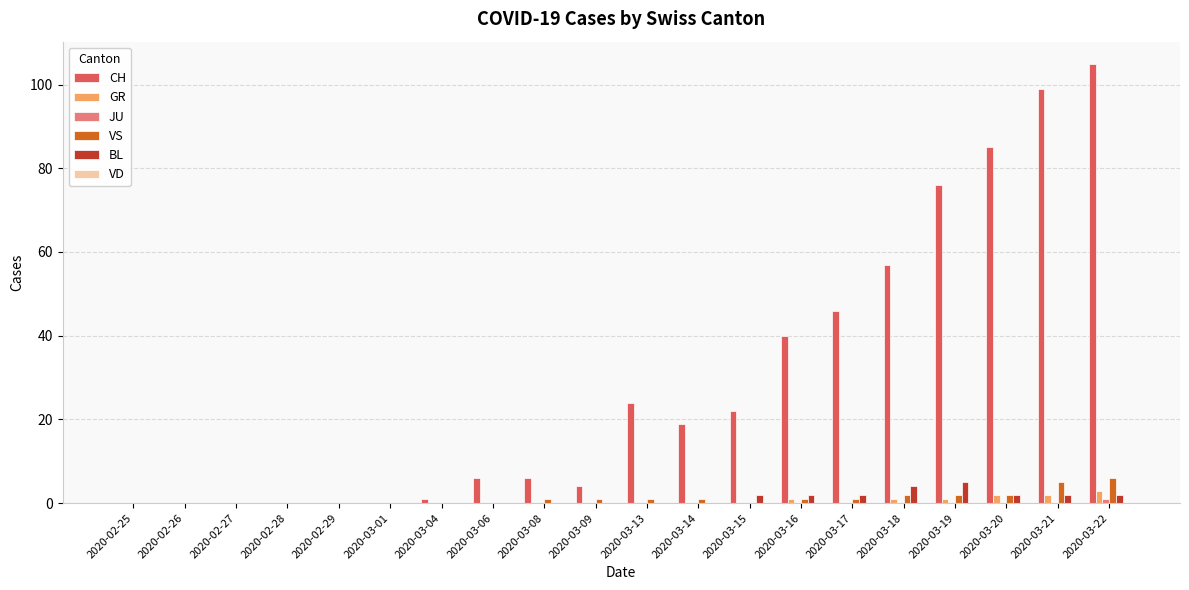

How many series are shown in this chart?

5